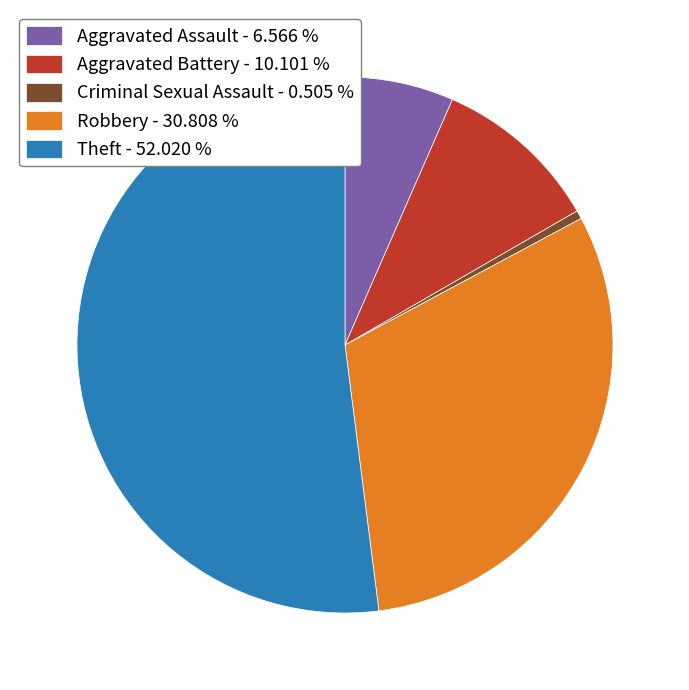

Combined, do Aggravated Assault - 6.566 % and Criminal Sexual Assault - 0.505 % account for over 50%?

No